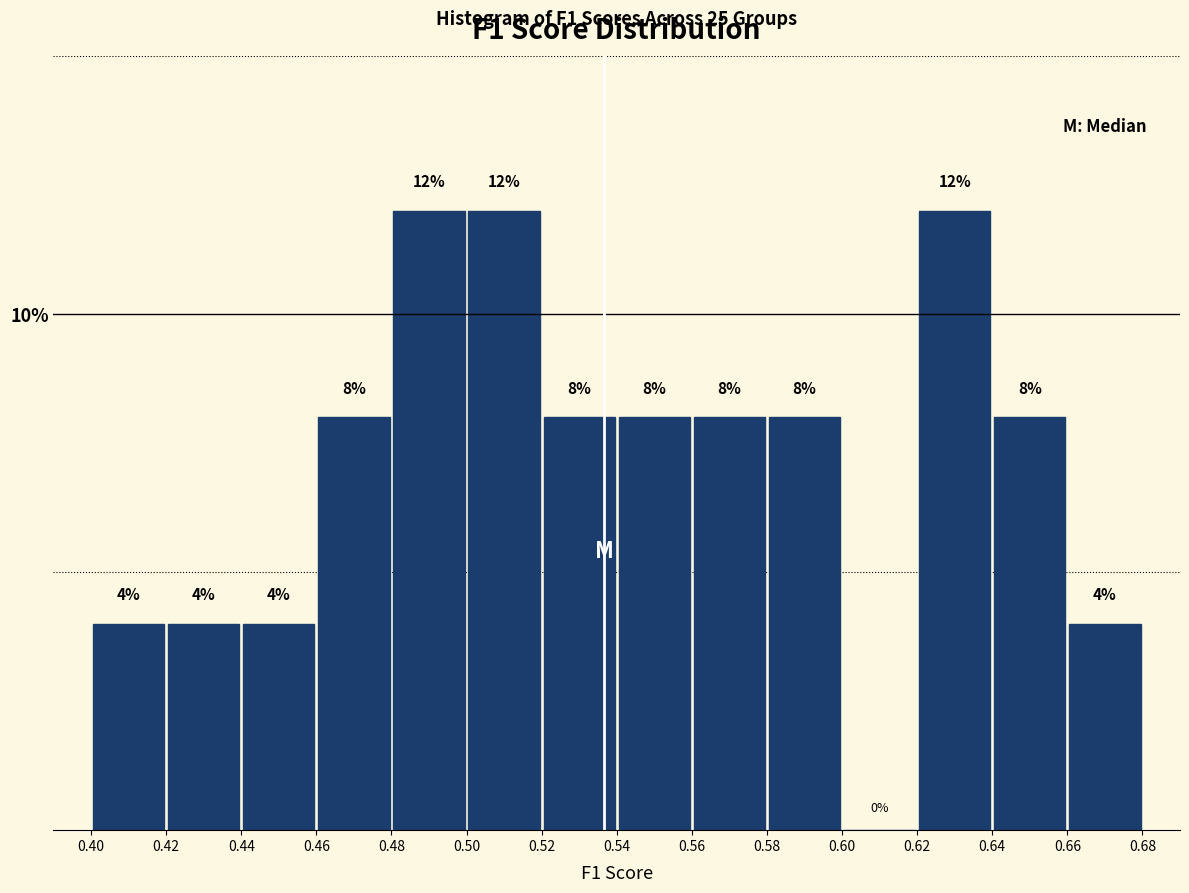

Reading left to right, list every bar in this chart as the range it spans on the x-axis followed by its height.

0.40 to 0.42: 4
0.42 to 0.44: 4
0.44 to 0.46: 4
0.46 to 0.48: 8
0.48 to 0.50: 12
0.50 to 0.52: 12
0.52 to 0.54: 8
0.54 to 0.56: 8
0.56 to 0.58: 8
0.58 to 0.60: 8
0.60 to 0.62: 0
0.62 to 0.64: 12
0.64 to 0.66: 8
0.66 to 0.68: 4